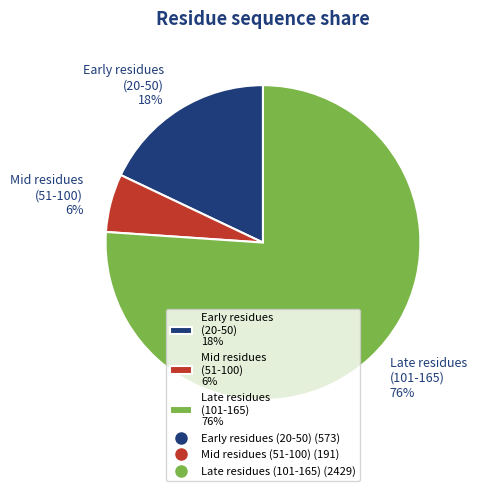

To the nearest percent, what percentage of the pie is Early residues (20-50) 18%?

18%